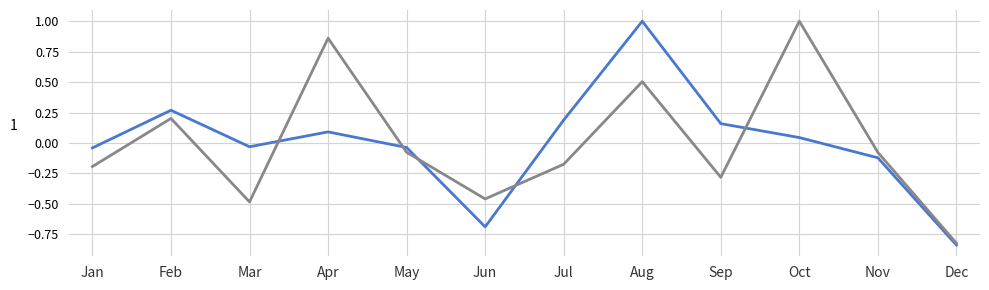

What is the total value across all series at Dec?

-1.7